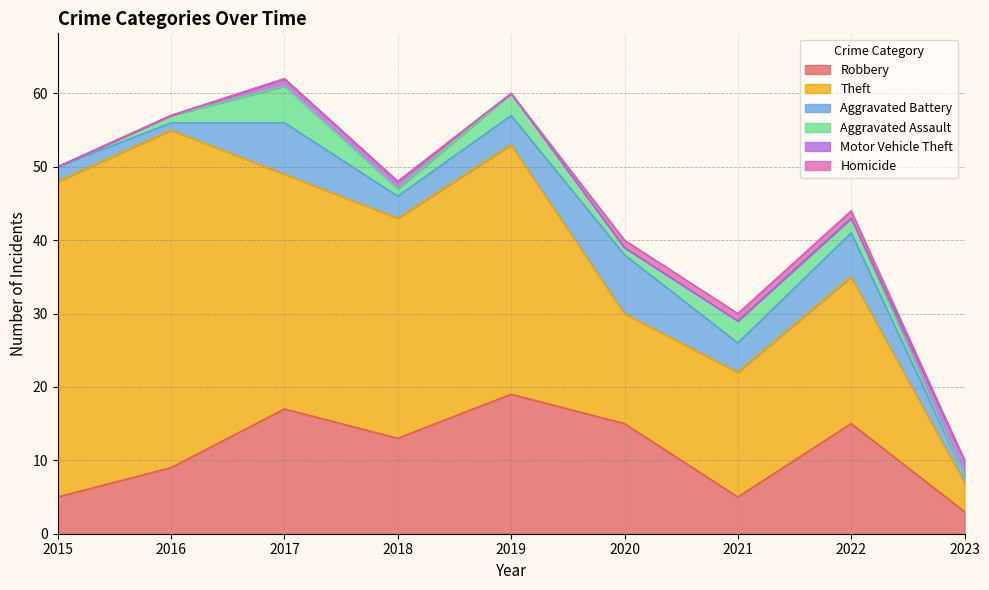

What is the approximate value of Motor Vehicle Theft at 2023?

2